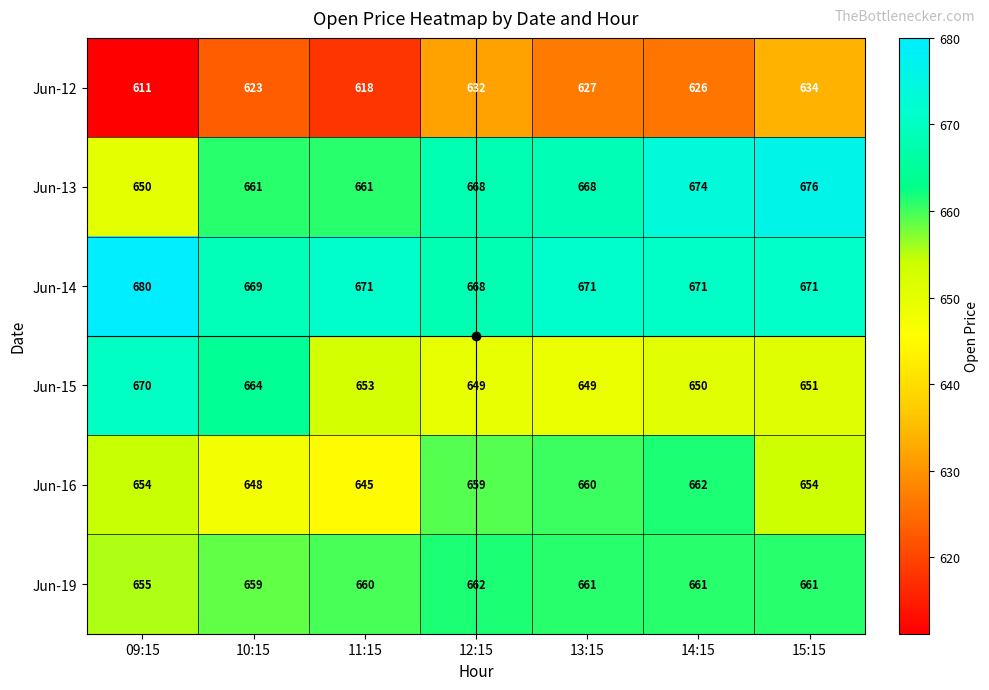

What is the sum of all Jun-12 values?

4371